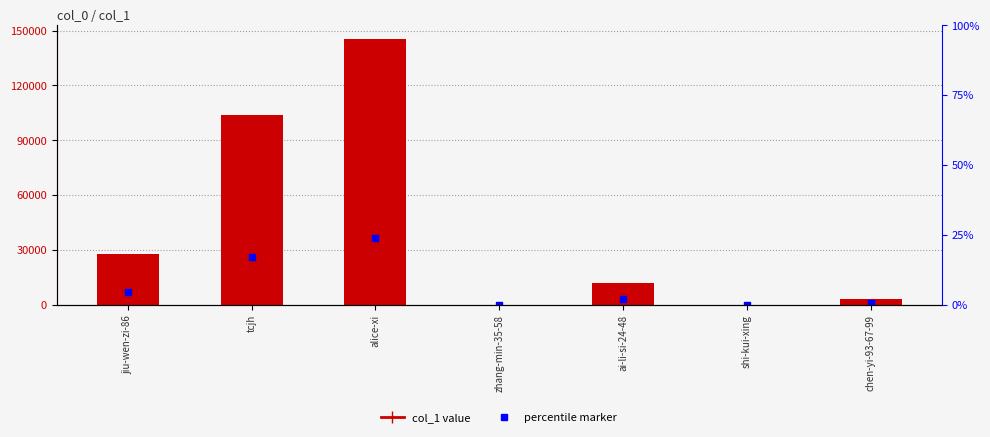

Which series contains the lowest Y value?

percentile marker